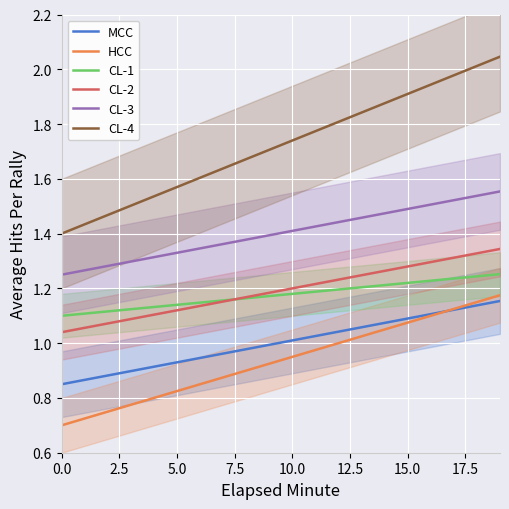

True or false: CL-2 and HCC intersect in this chart.

False